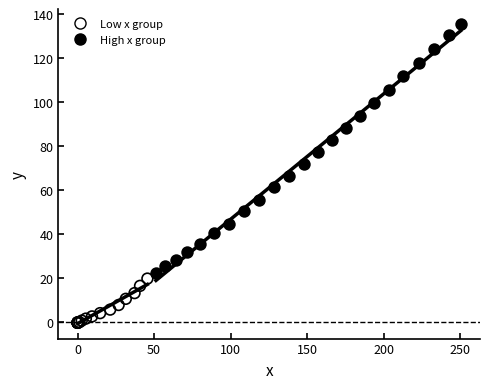

Which series reaches the minimum Y coordinate?

Low x group